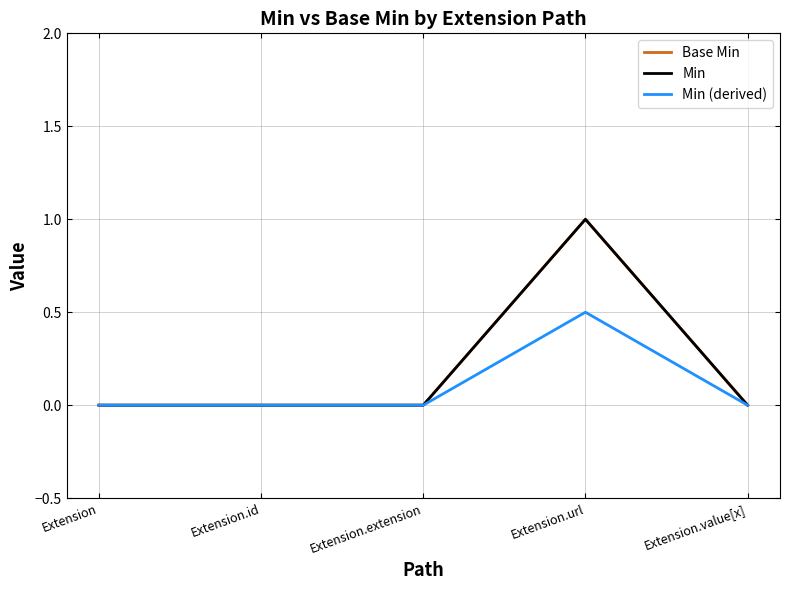

The value of Min at Extension.value[x] is 0.3. True or false?

False